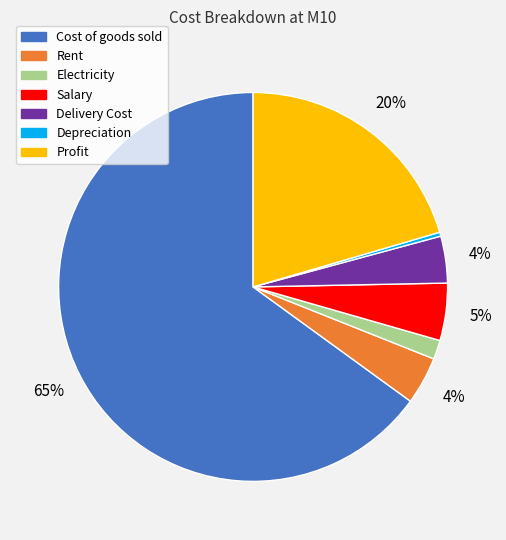

True or false: Cost of goods sold accounts for 74% of the total.

False